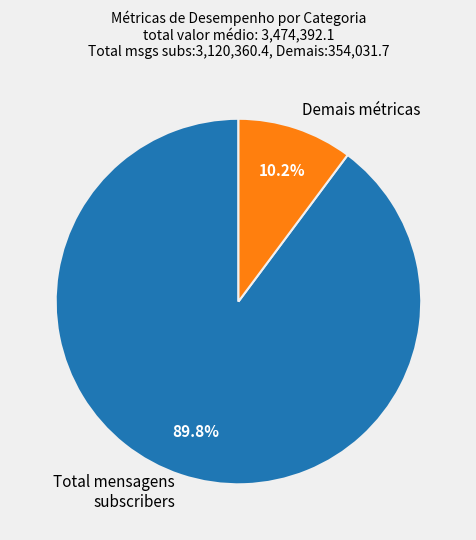

Rank the categories by value from lowest to highest.

Demais métricas, Total mensagens subscribers